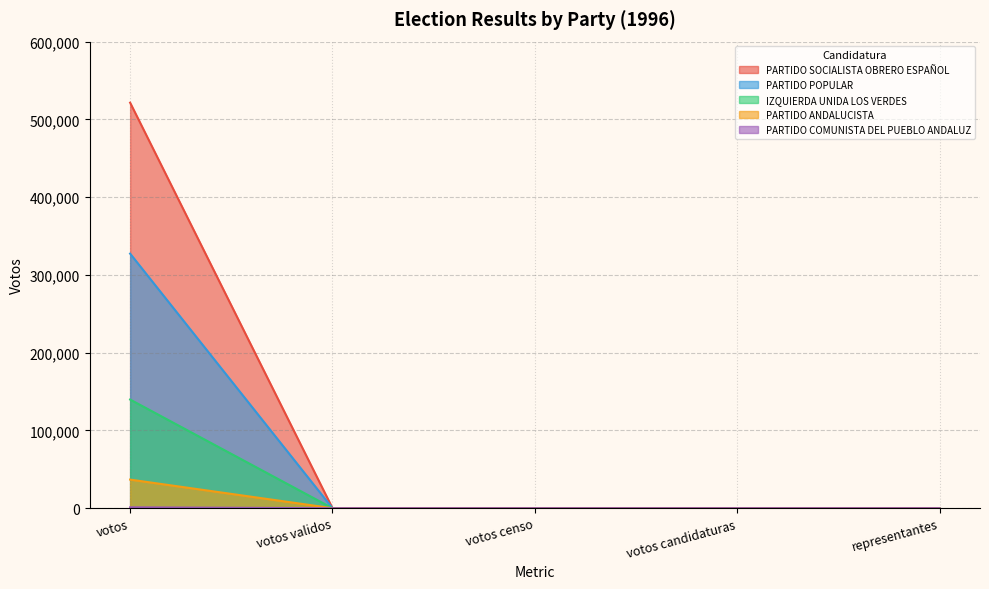

What is the total value across all series at votos censo?

78.1